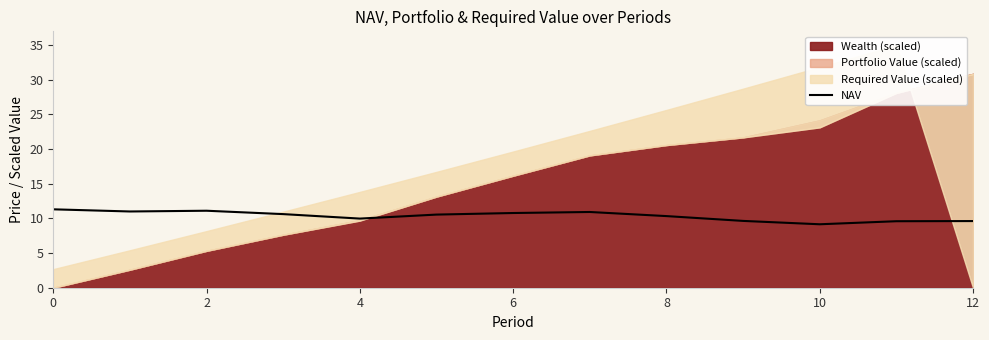

True or false: NAV has a value of 11.3 at 0.

True